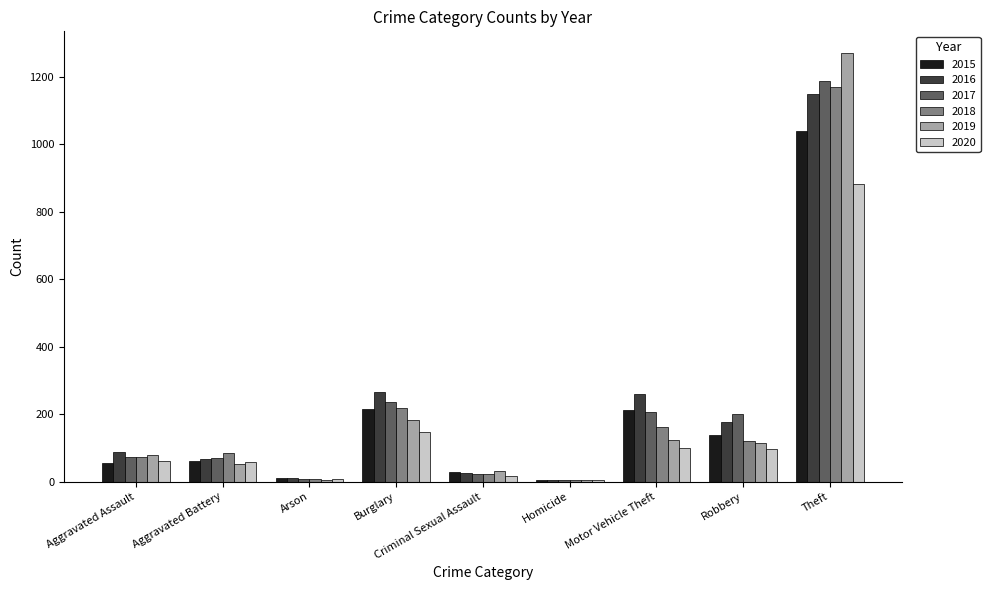

Between Aggravated Battery and Robbery, which series saw the biggest shift?

2017